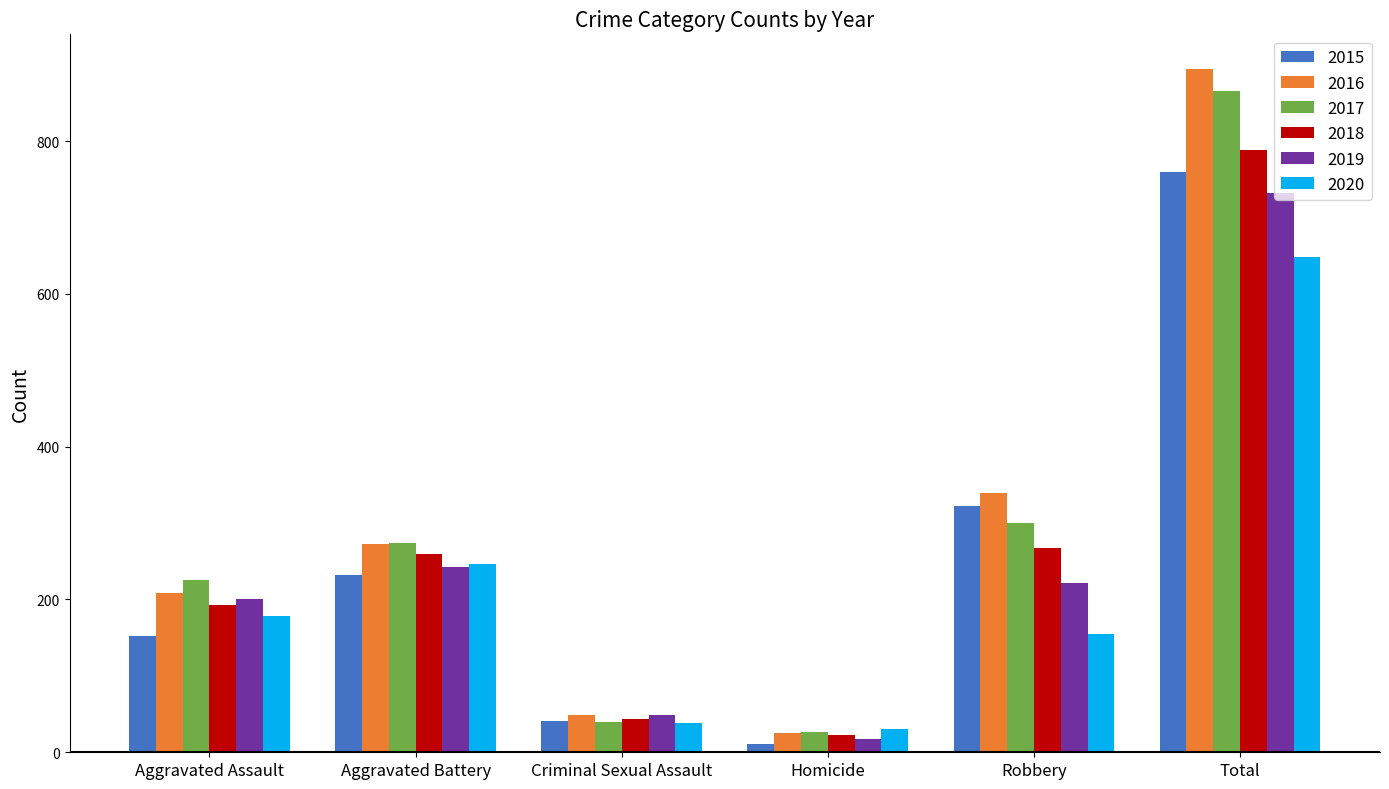

At how many categories does at least one series exceed 143?

4